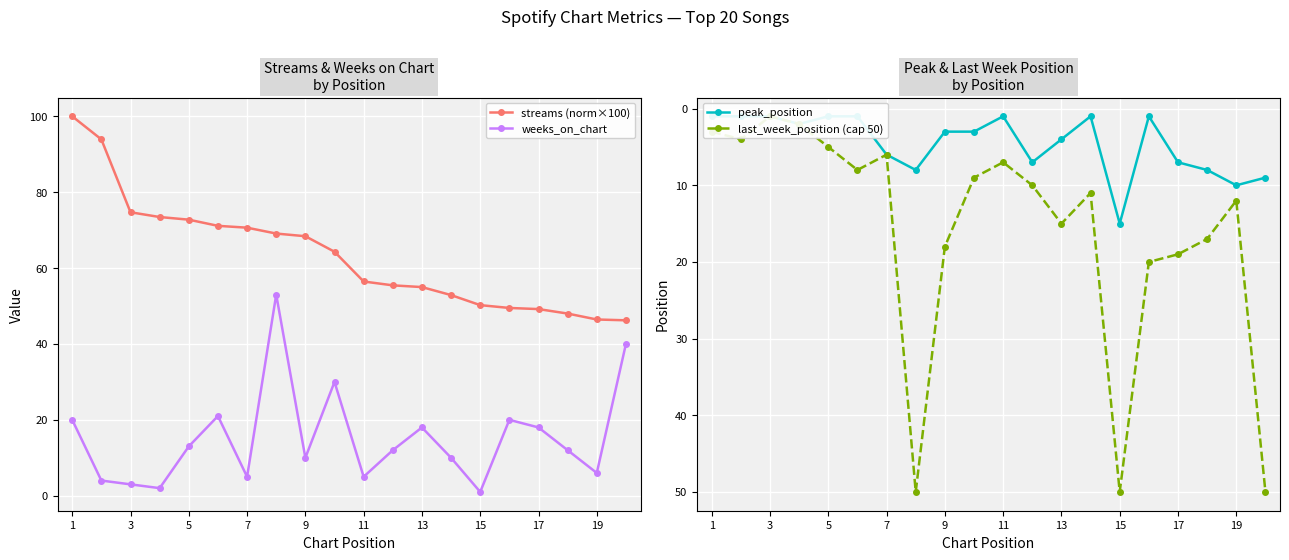

Reading left to right, what are all the values shown in this chart?

streams (norm×100): 100.0	93.9	74.7	73.5	72.8	71.1	70.6	69.1	68.4	64.3	56.5	55.5	55.0	52.9	50.2	49.5	49.2	48.0	46.5	46.2
weeks_on_chart: 20.0	4.0	3.0	2.0	13.0	21.0	5.0	53.0	10.0	30.0	5.0	12.0	18.0	10.0	1.0	20.0	18.0	12.0	6.0	40.0
peak_position: 1.0	1.0	1.0	2.0	1.0	1.0	6.0	8.0	3.0	3.0	1.0	7.0	4.0	1.0	15.0	1.0	7.0	8.0	10.0	9.0
last_week_position (cap 50): 3.0	4.0	1.0	2.0	5.0	8.0	6.0	50.0	18.0	9.0	7.0	10.0	15.0	11.0	50.0	20.0	19.0	17.0	12.0	50.0